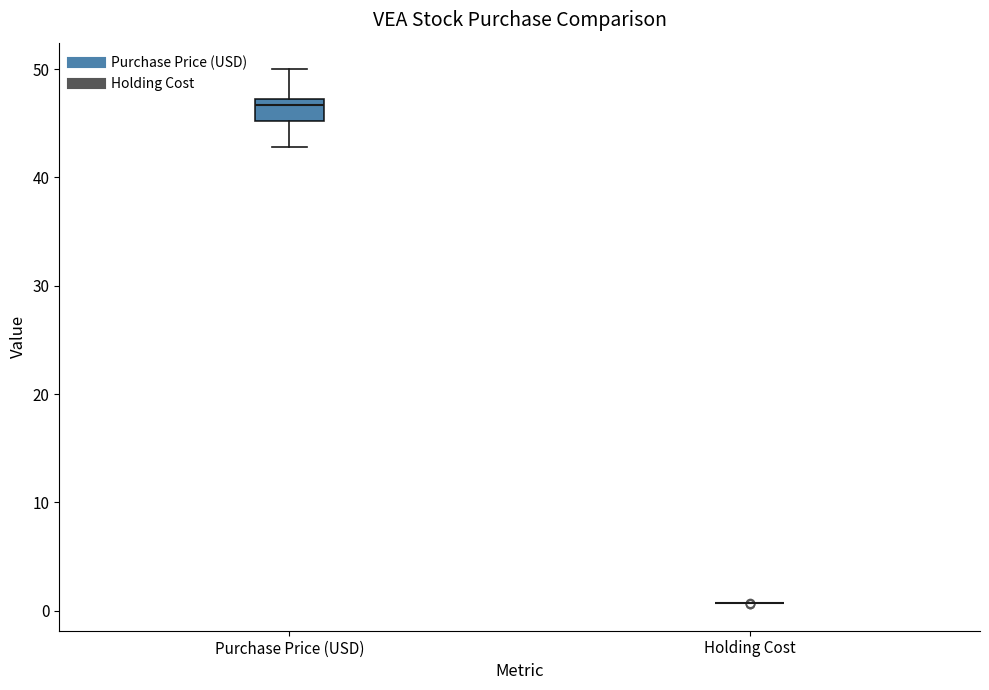

Reading left to right, read every box against the y-axis: the position of its median line, the range the box covers, and the ends of its whiskers. The values are not printed on the chart, so give them approximately, as read against the axis.

Purchase Price (USD): median 47 (just below the box's upper edge), box 45 to 47, whiskers 43 to 50
Holding Cost: box collapsed to a line at 1, whiskers 1 to 1